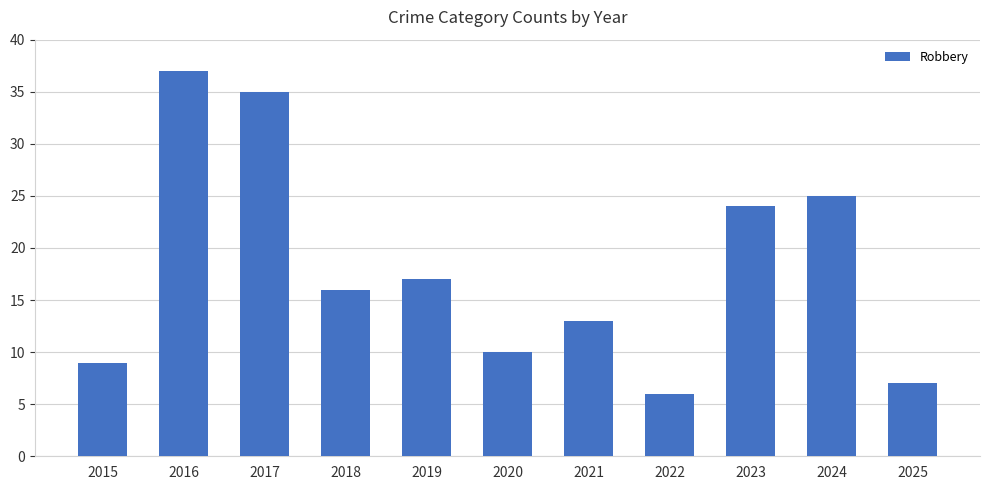

The chart shows a value of 10 at 2025. True or false?

False